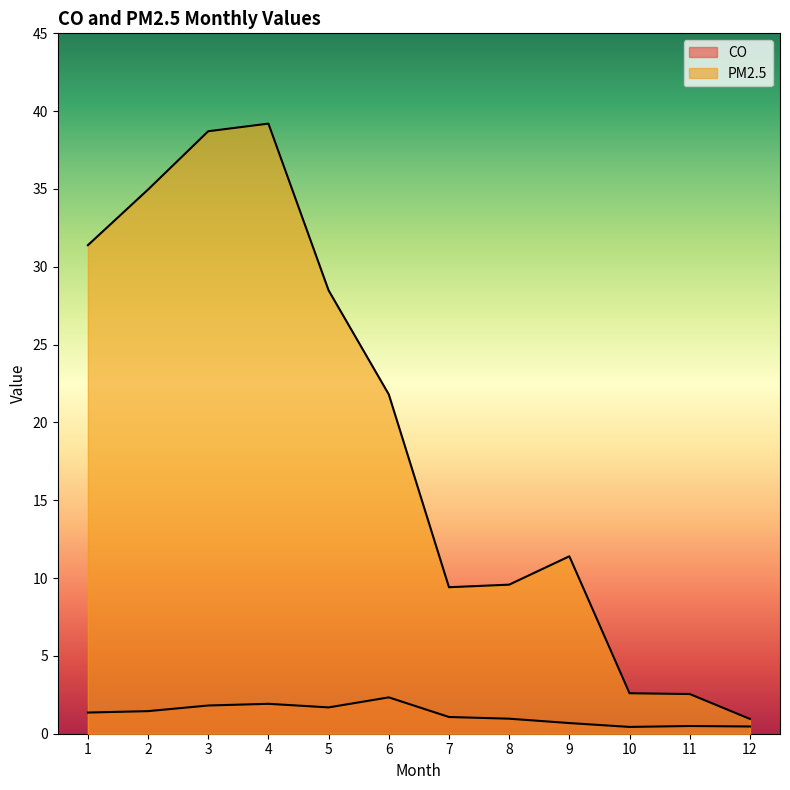

True or false: CO and PM2.5 cross at least once.

False